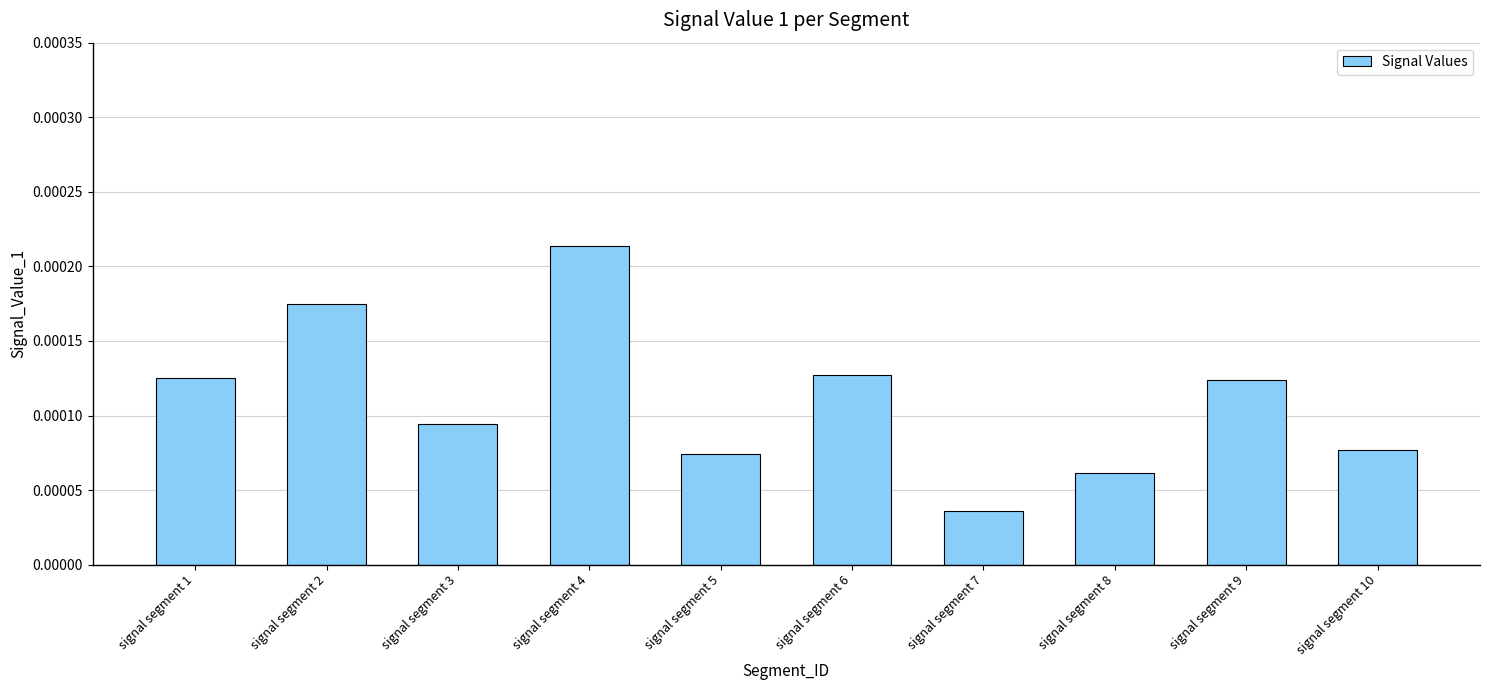

Between signal segment 7 and signal segment 3, which is larger?

signal segment 3